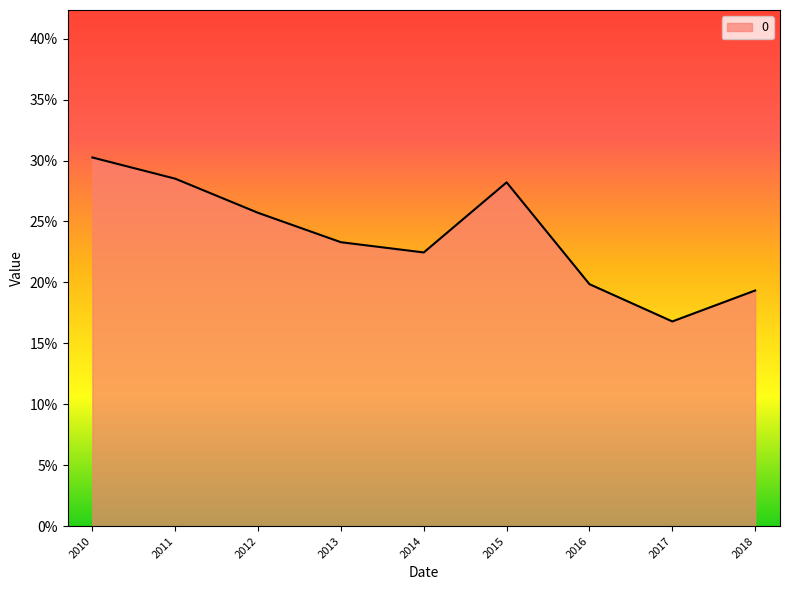

Does the chart display data point markers on the line(s)?

No